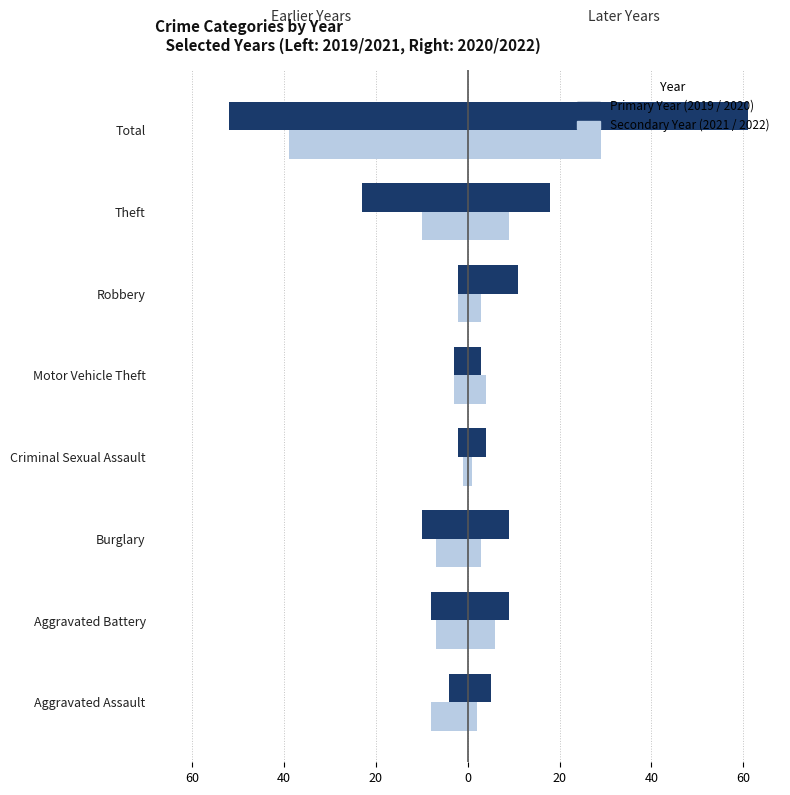

Which series has the largest total across all categories?

2020